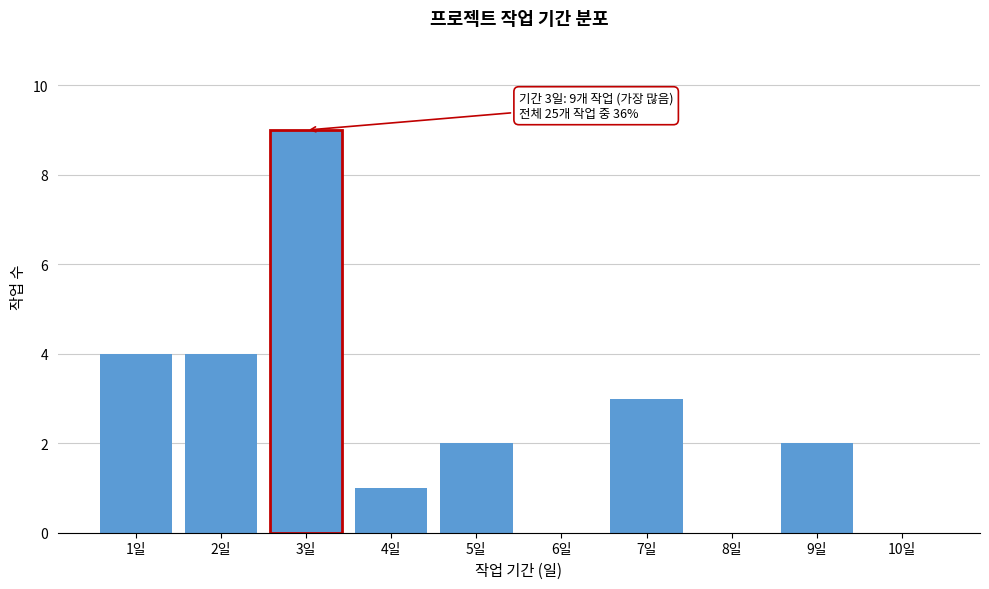

Reading left to right, list all the values displayed in this chart.

1일=4	2일=4	3일=9	4일=1	5일=2	6일=0	7일=3	8일=0	9일=2	10일=0